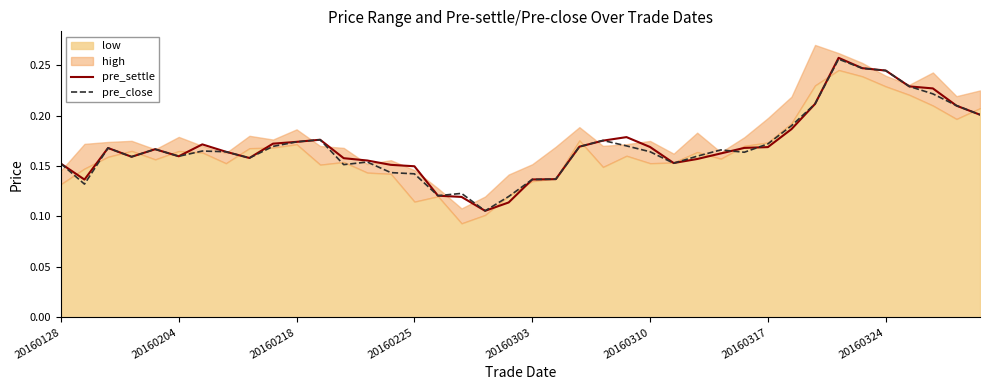

How many lines are shown in the chart?

2